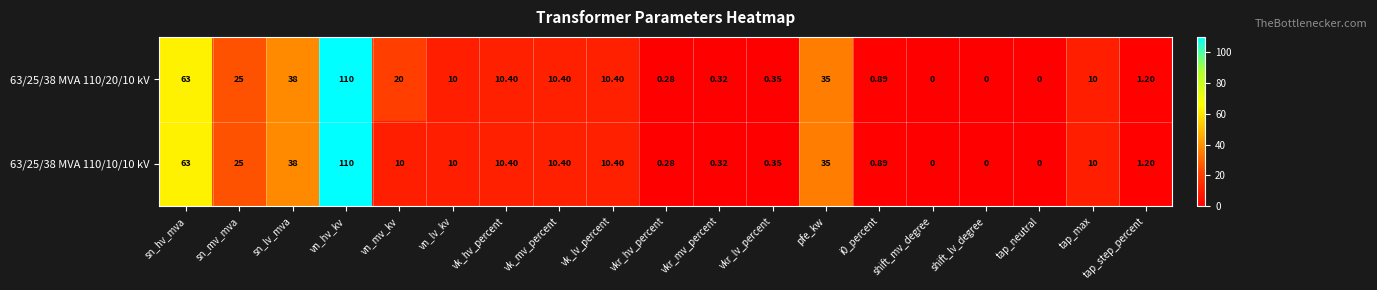

At which category is the sum across all series the highest?

vn_hv_kv